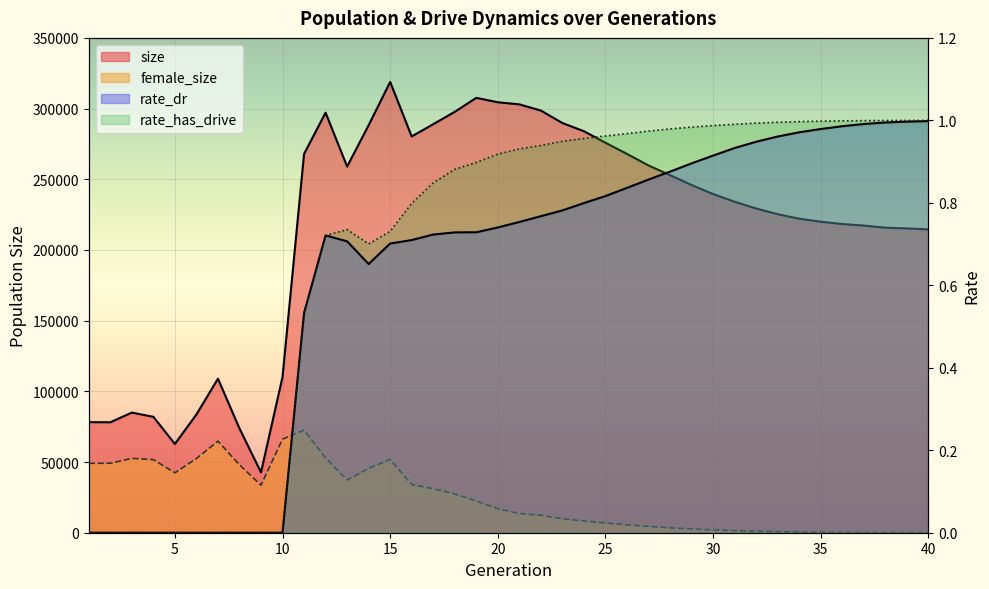

What is the difference between the second highest and second lowest values in the rate_has_drive series?

1.0